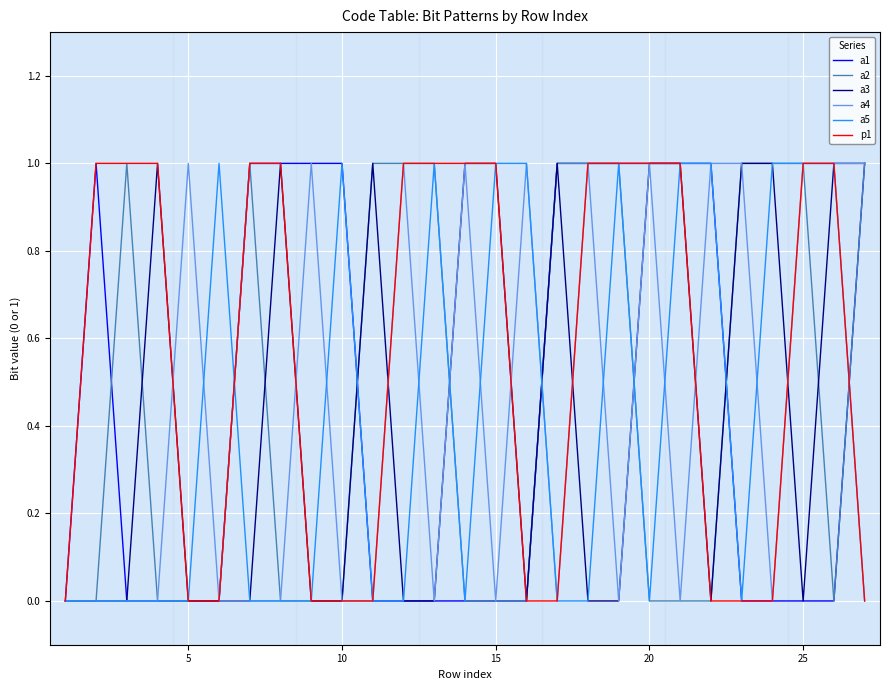

Which series has the largest total across all categories?

p1